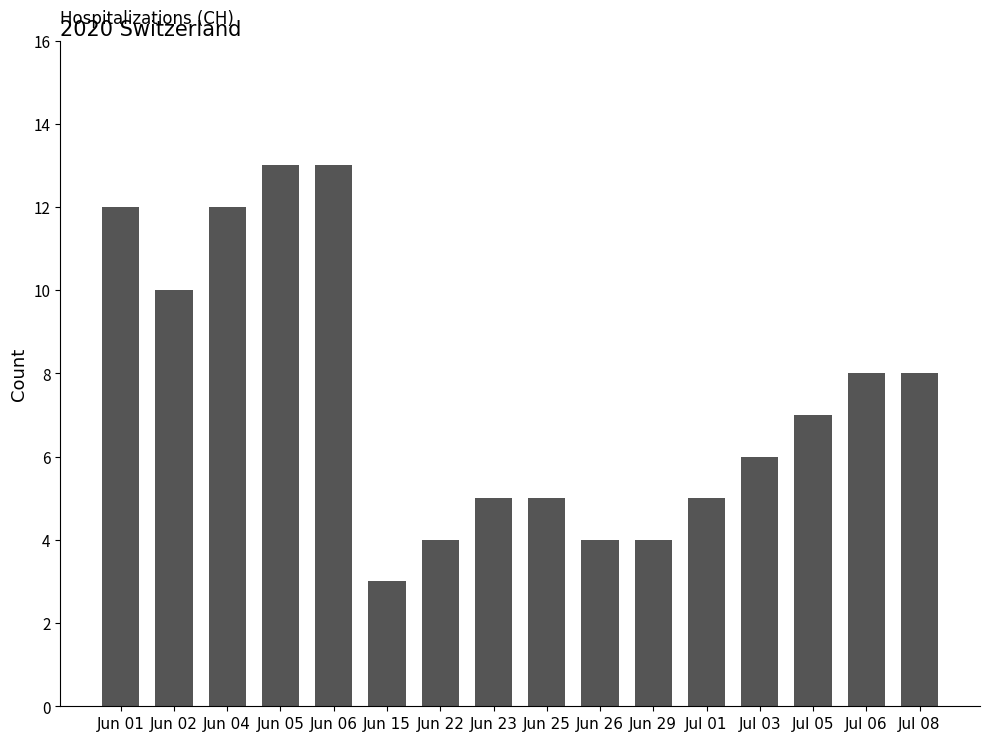

What is the average value?

7